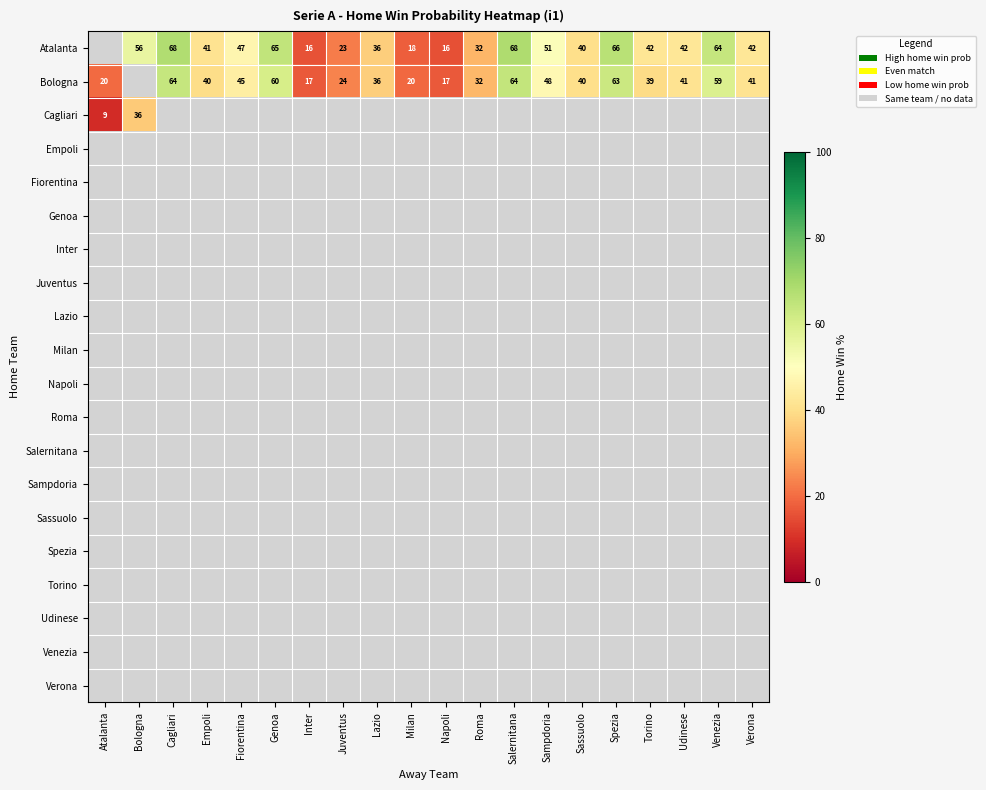

The Atalanta series shows 33.9 at Cagliari. True or false?

False